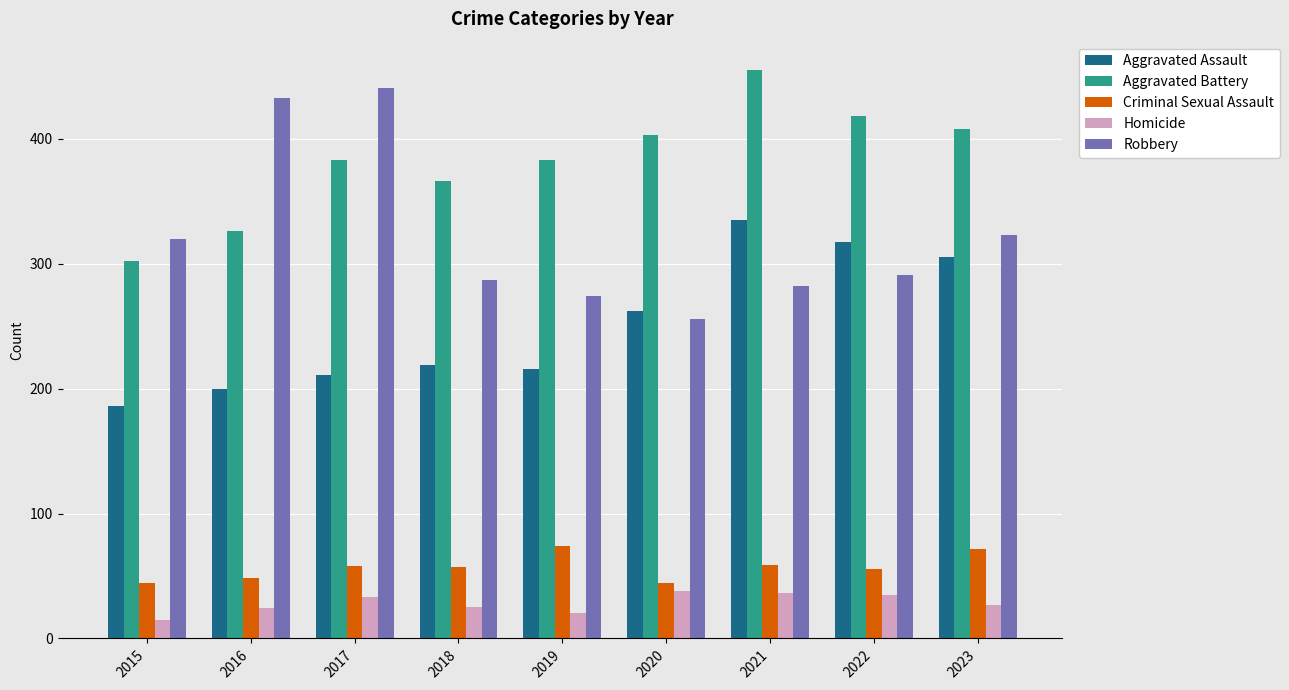

What is the total value across all series at 2021?

1167